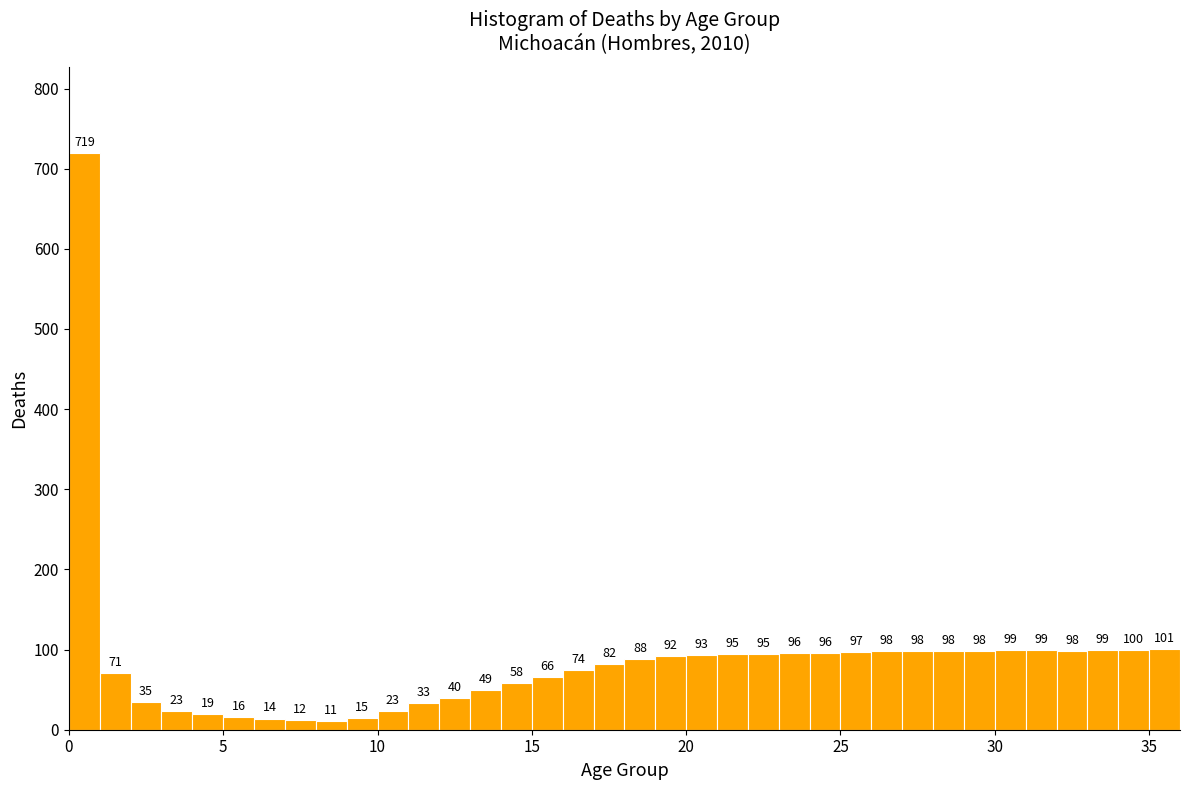

Around what value on the x-axis is the tallest bar? Give the approximate position of its centre, as read against the axis.

0.5